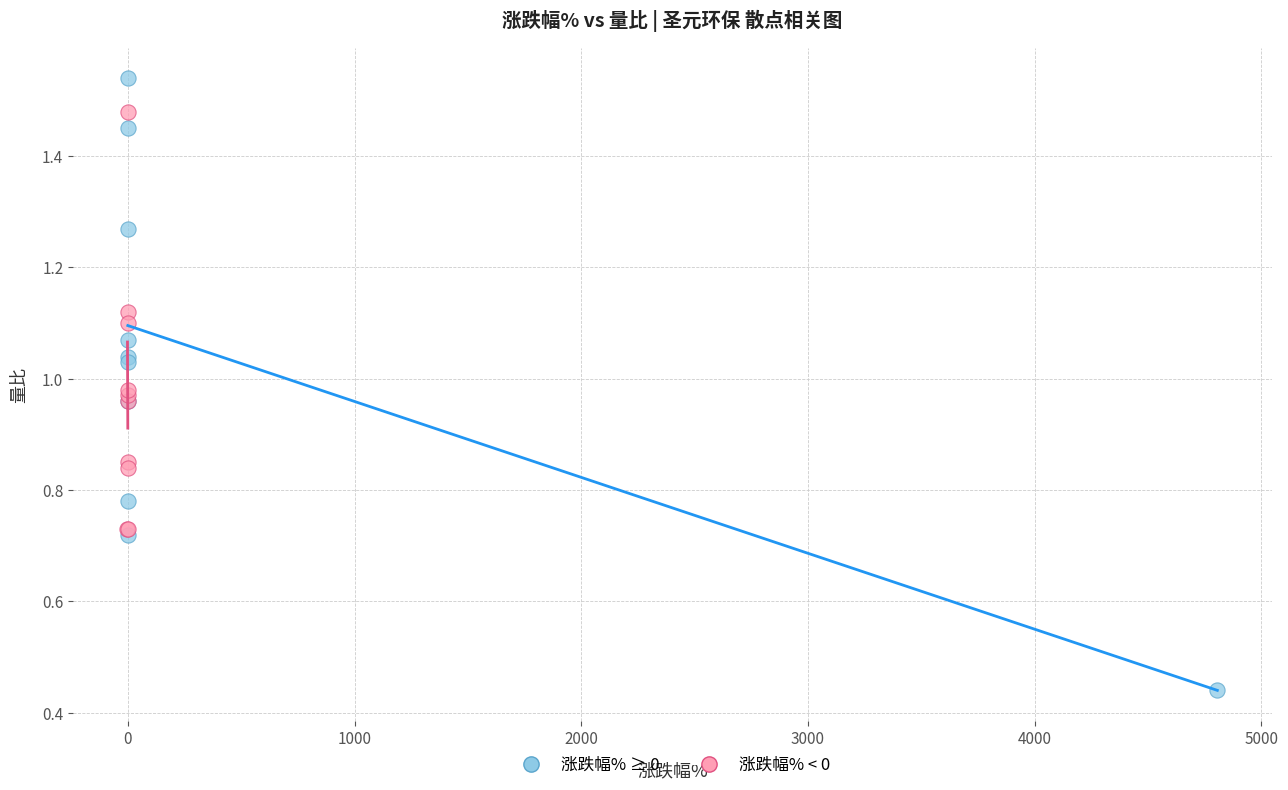

Which series has the largest Y range (max minus min)?

涨跌幅% ≥ 0